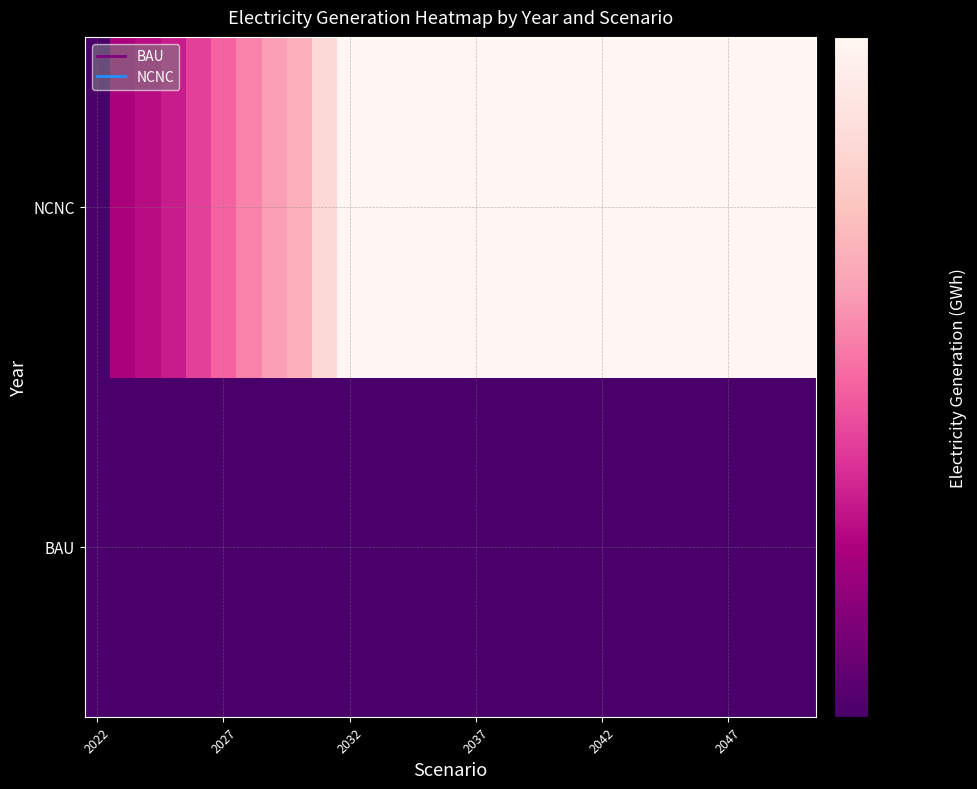

List the series in order of their overall mean, lowest first.

BAU, NCNC